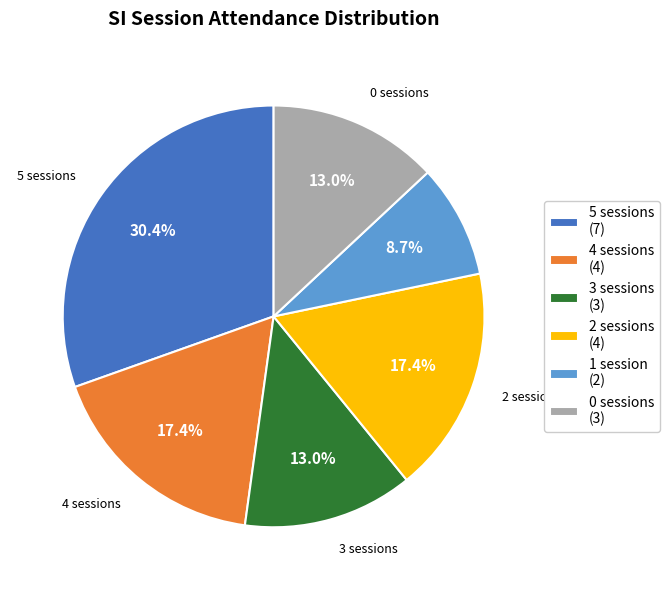

Which category has the biggest portion of the pie?

5 sessions (7)